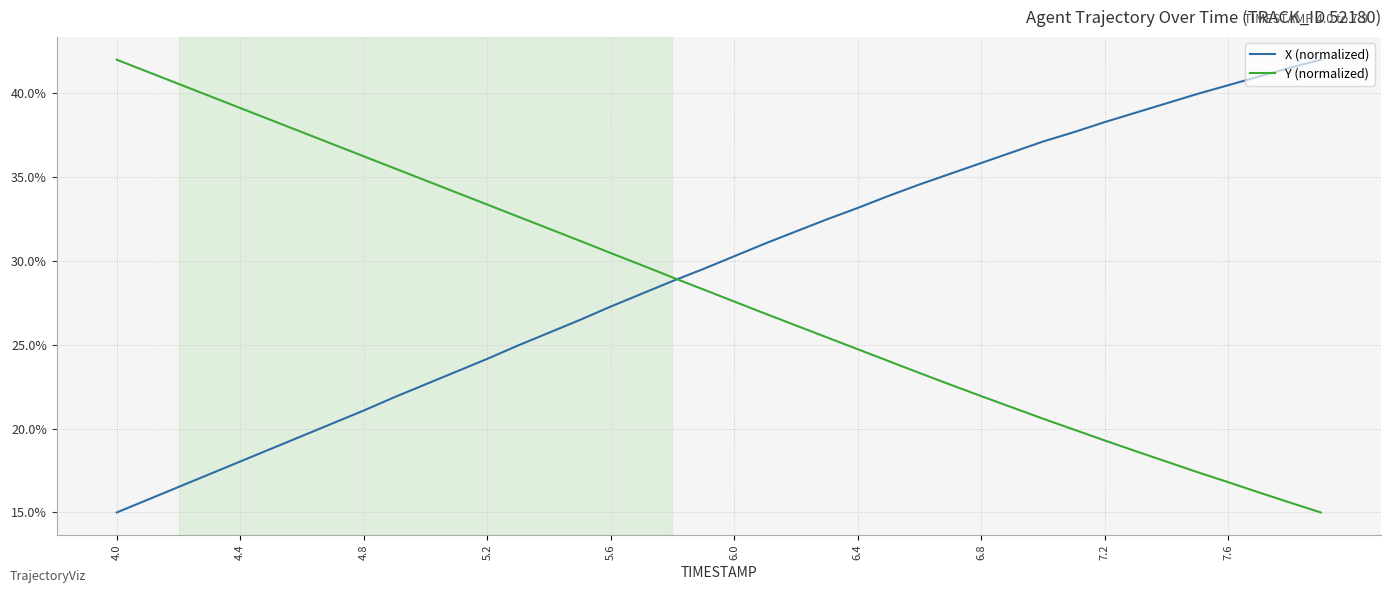

Does the chart have visible grid lines?

Yes